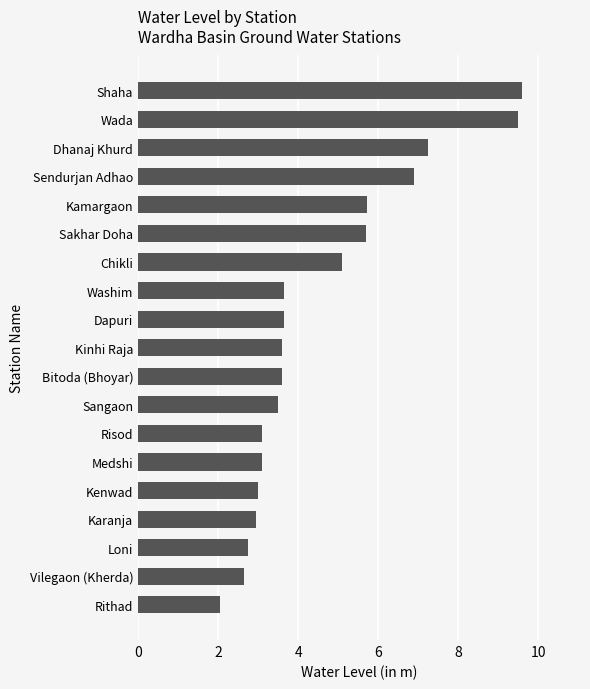

At which category does the chart reach its peak across all series?

Shaha